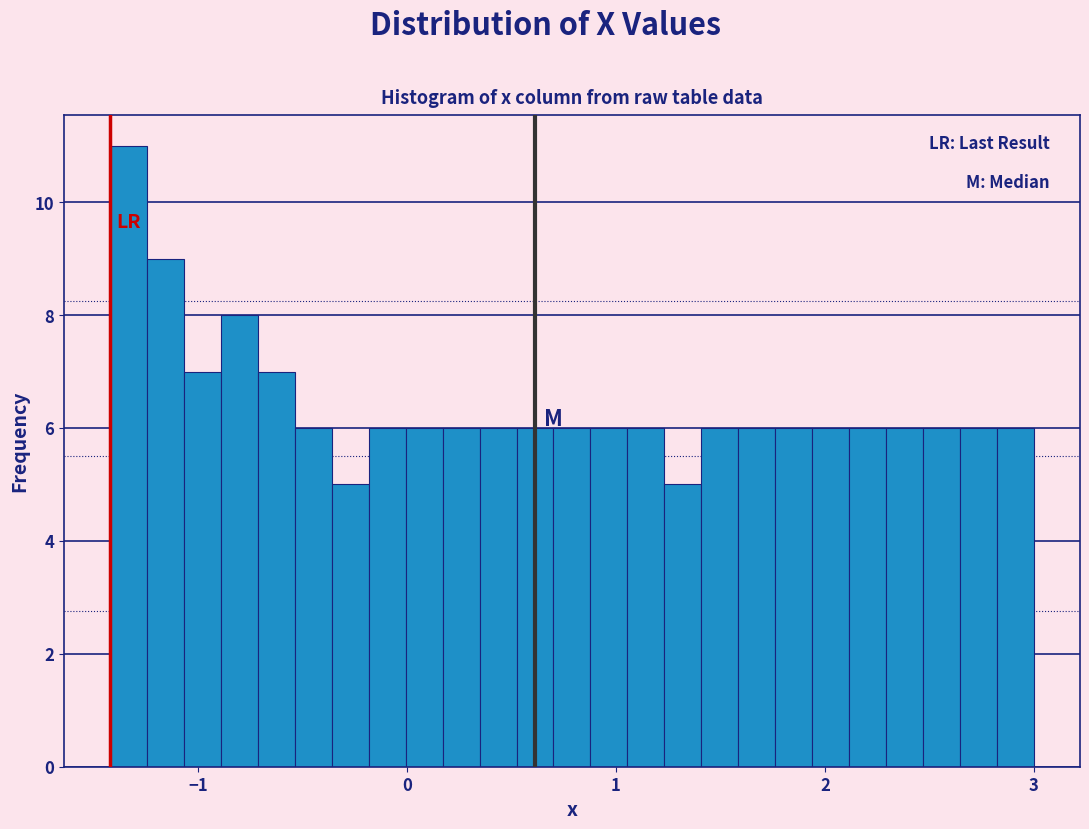

Read against the x-axis, roughly where is the centre of the tallest bar?

-1.3